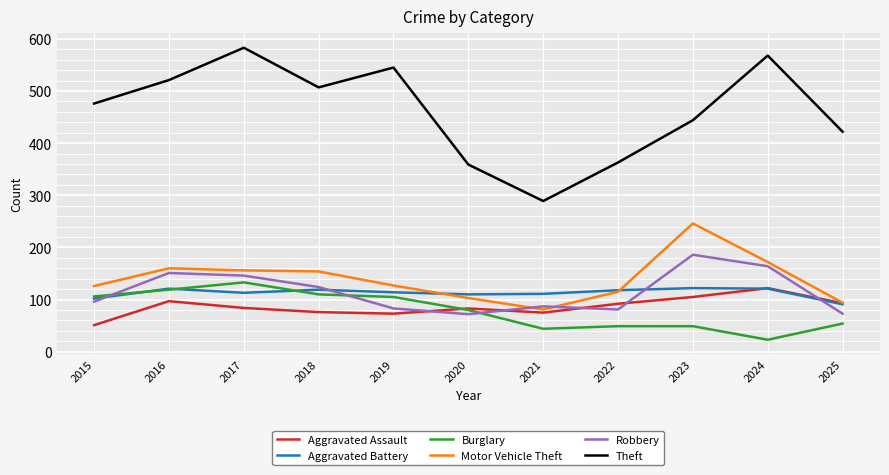

How many categories are shown in the chart?

11